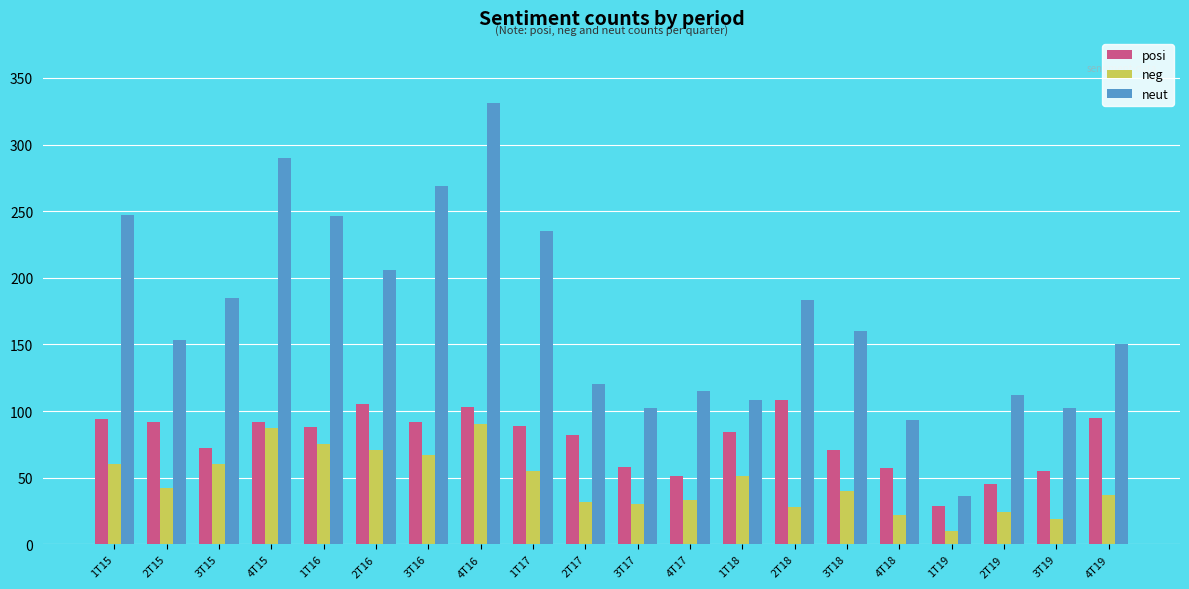

Which series has the largest range (max minus min)?

neut